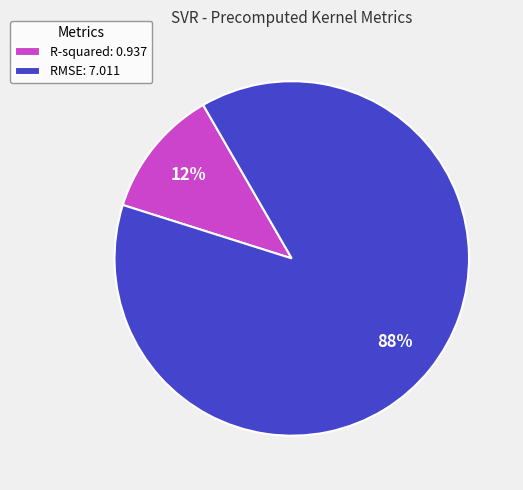

How many segments does this pie chart have?

2